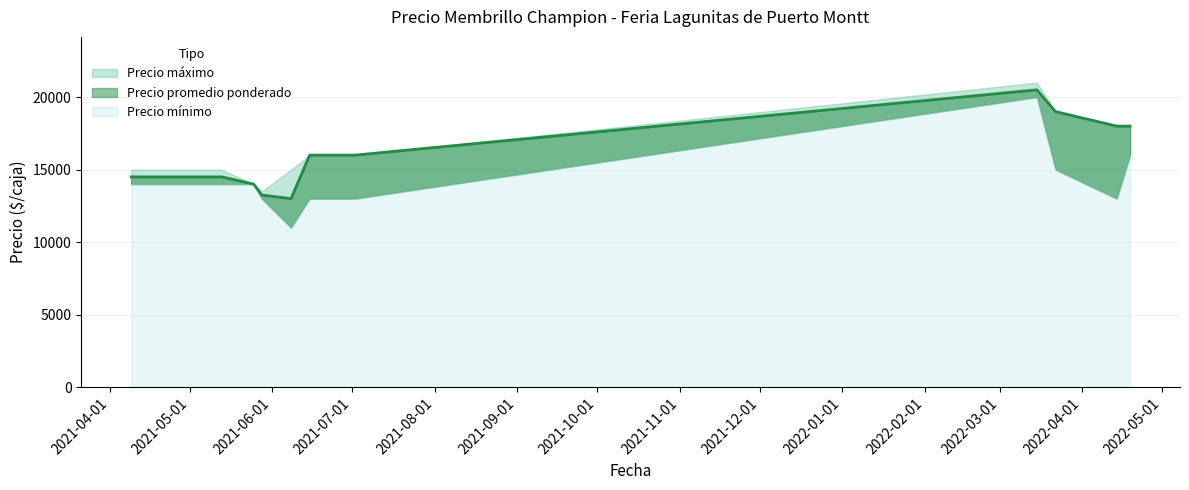

What is the lowest value of the Precio mínimo series?

11000